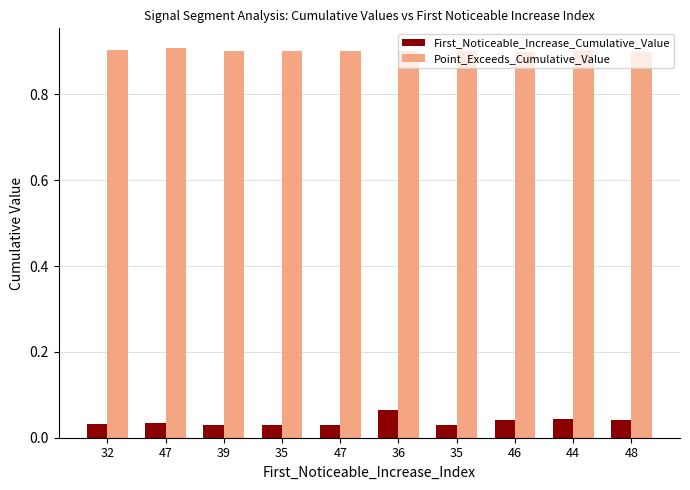

What is the value of the Point_Exceeds_Cumulative_Value bar at the 2nd from the left?

0.9